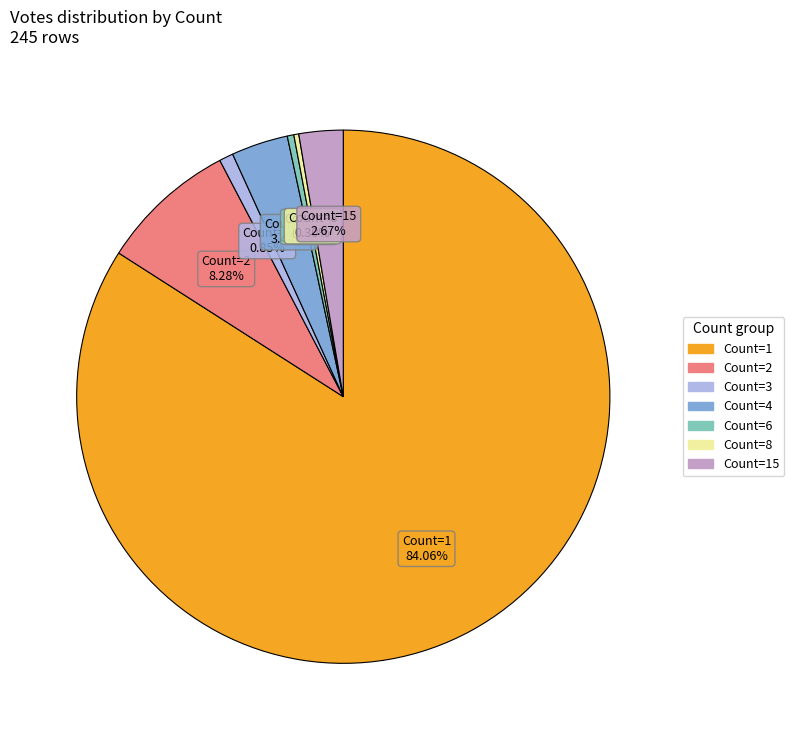

How many slices are in this pie chart?

7